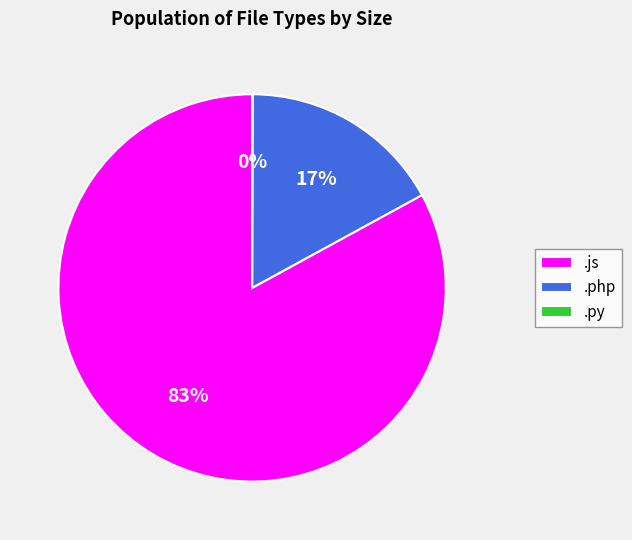

To the nearest percent, what is the difference between the largest and smallest slice percentages?

83%